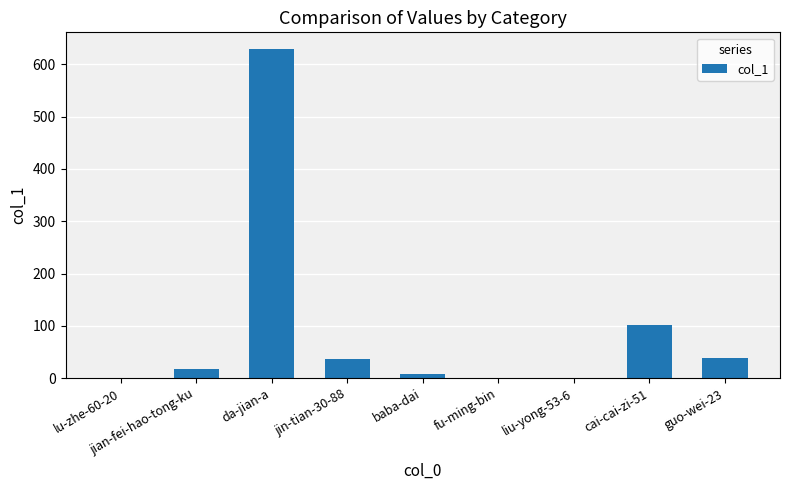

Where is the data nearest to the value 315?

cai-cai-zi-51